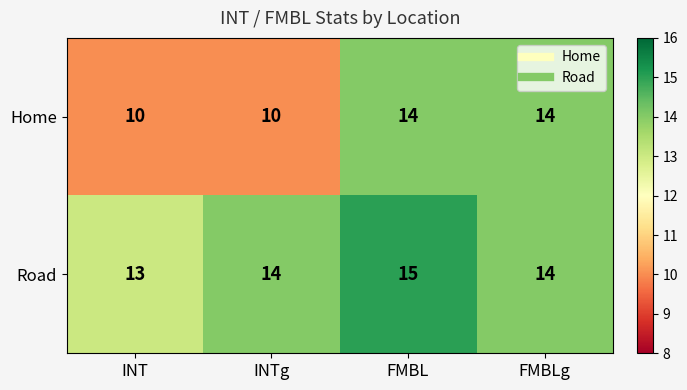

How many values in the Road series are below 14?

1